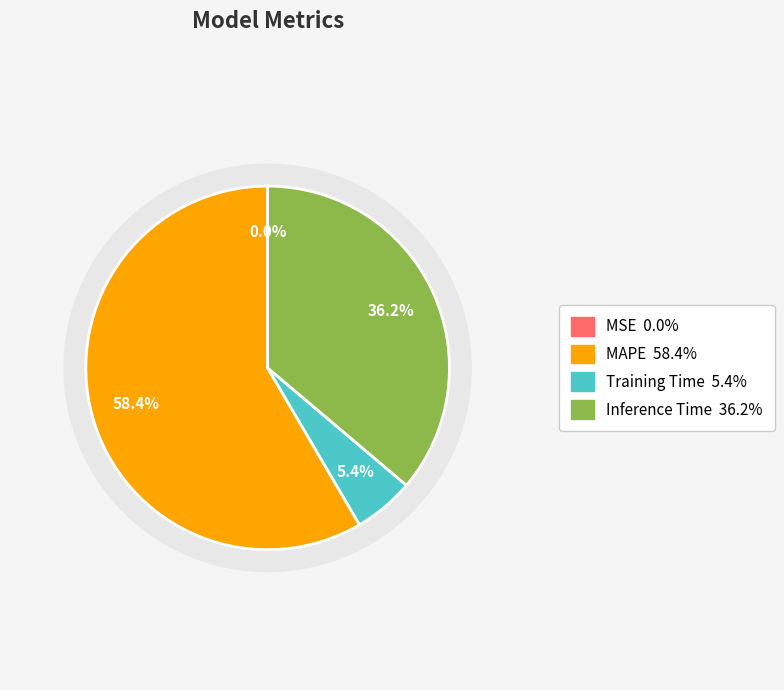

Is it true that MSE is 0% of the pie?

True